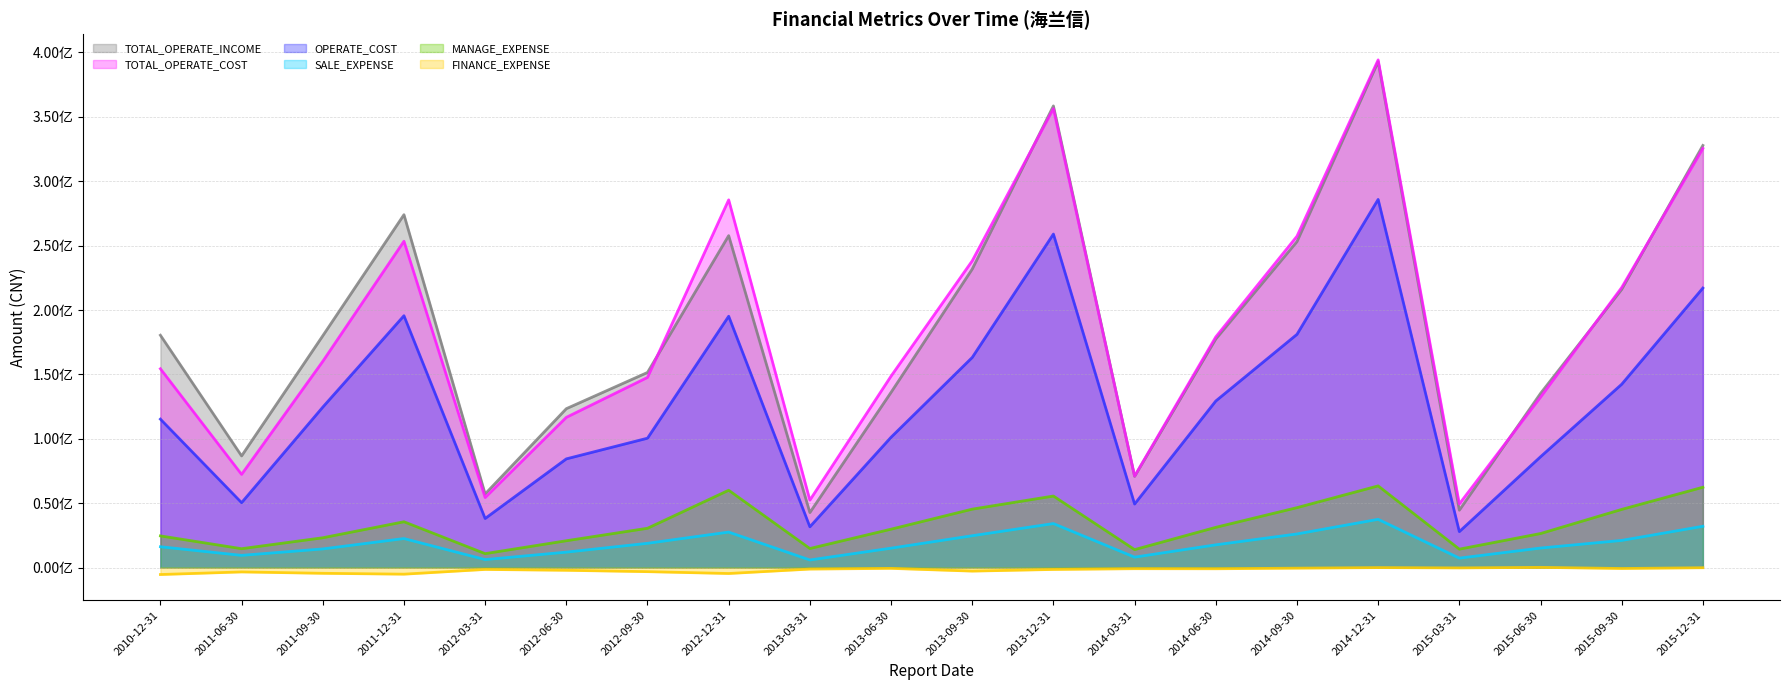

At 2012-09-30, list the series in order from smallest to largest.

FINANCE_EXPENSE, SALE_EXPENSE, MANAGE_EXPENSE, OPERATE_COST, TOTAL_OPERATE_COST, TOTAL_OPERATE_INCOME